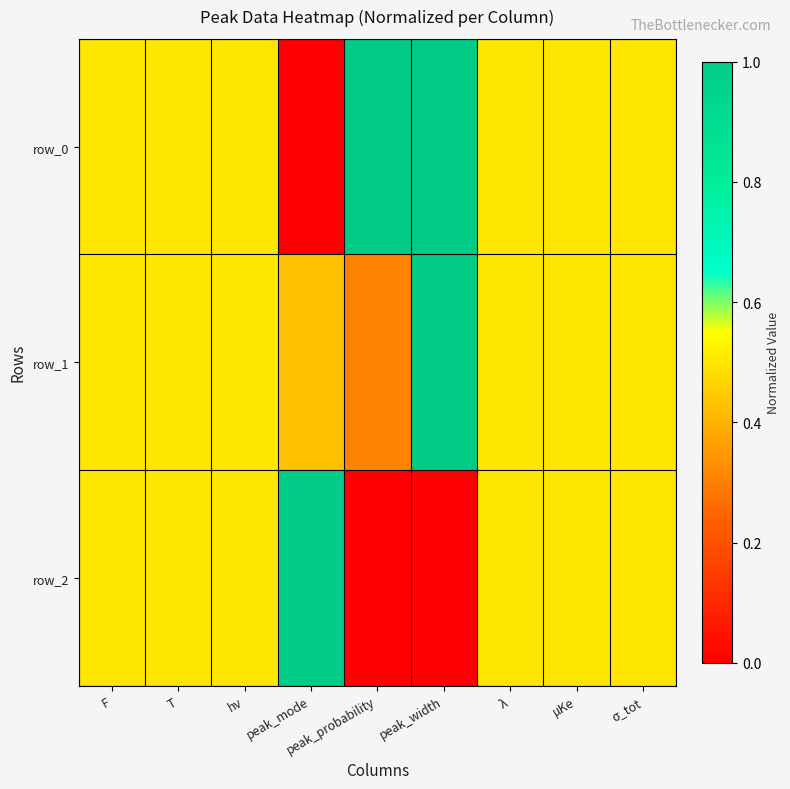

At which category is the sum across all series the highest?

peak_width